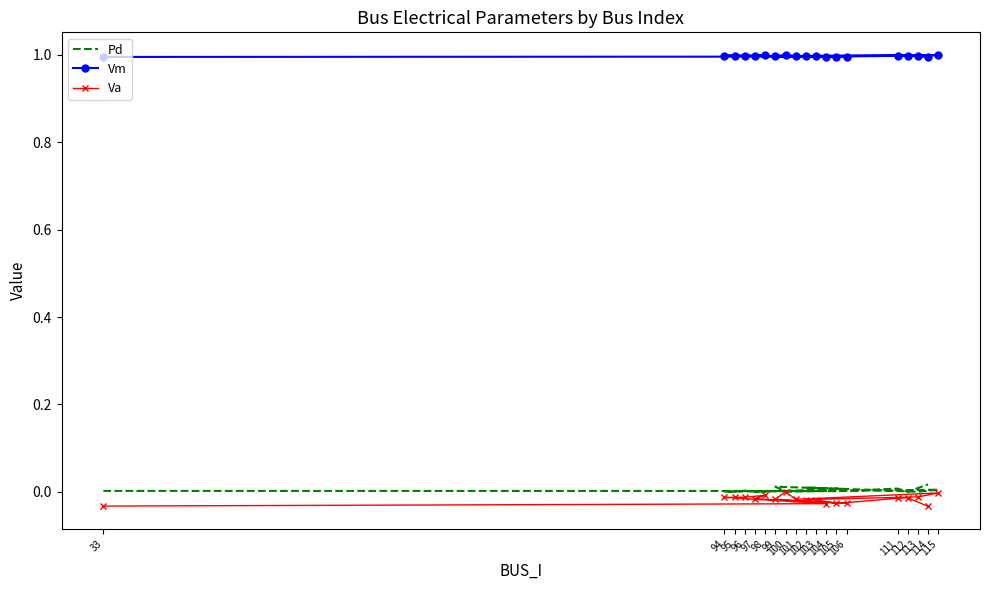

What is the value of the Vm point at the 12th from the left?

1.0